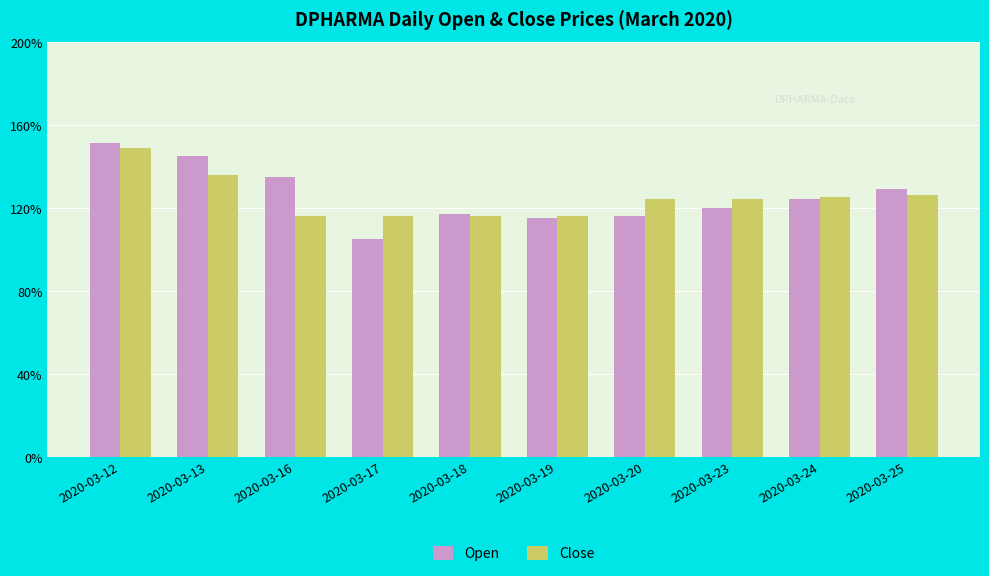

What are all the series names shown in the legend?

Open, Close